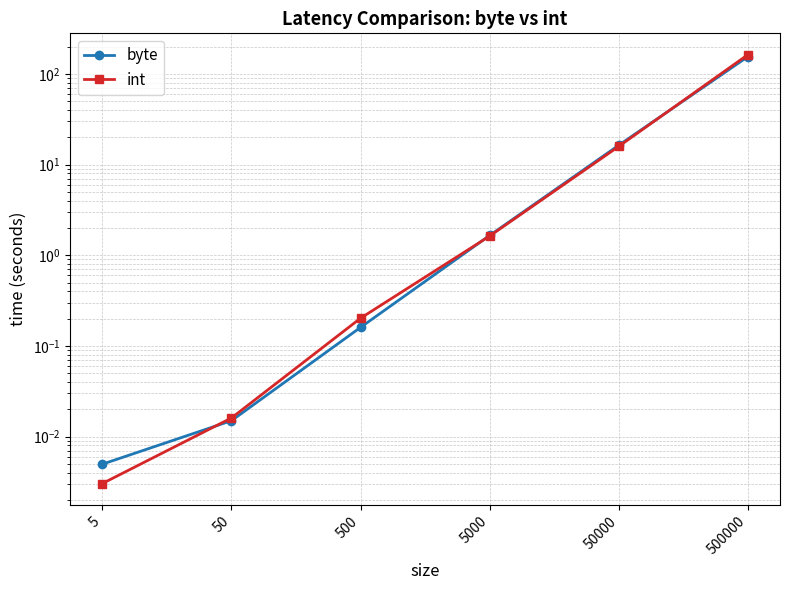

The value of int at 500000 is 41.8. True or false?

False